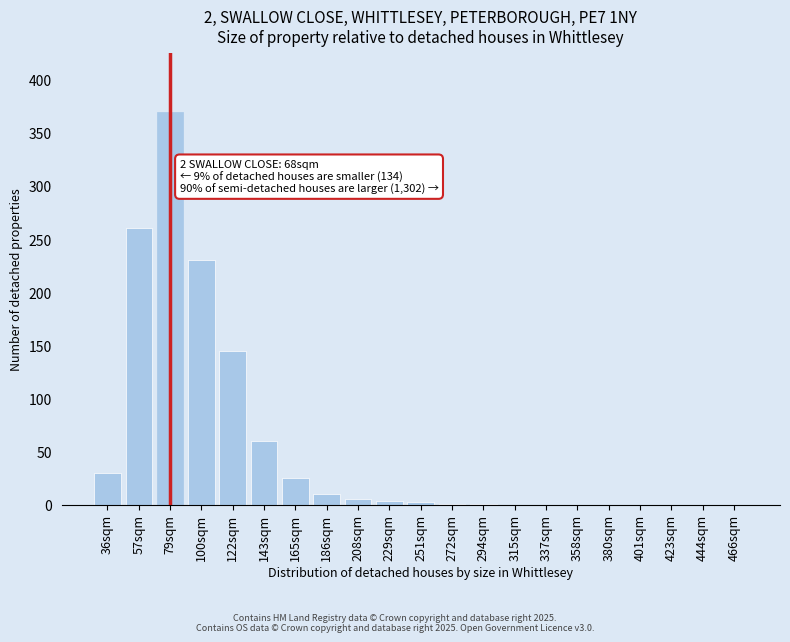

What is the sum of all values?

1142